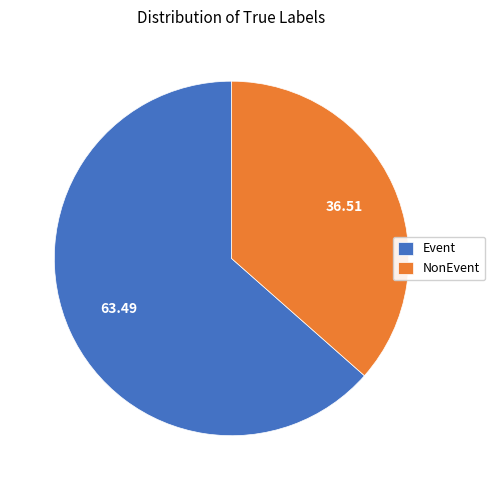

Combined, do NonEvent and Event account for over 50%?

Yes